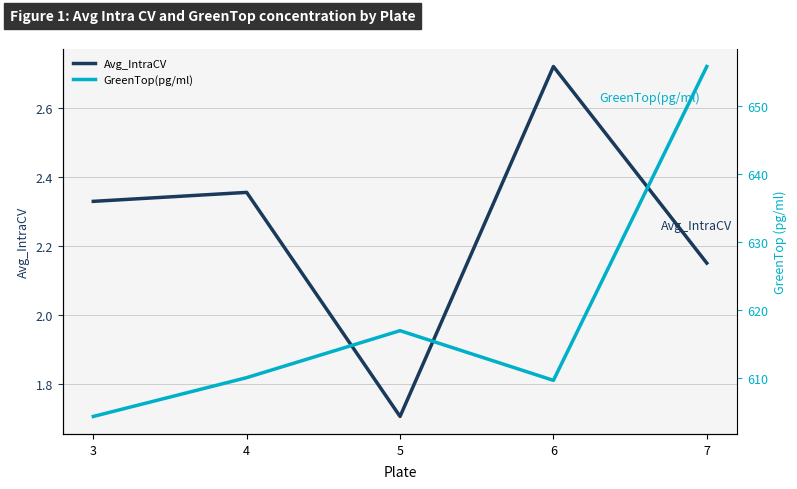

How many data points in GreenTop(pg/ml) are less than 610?

2